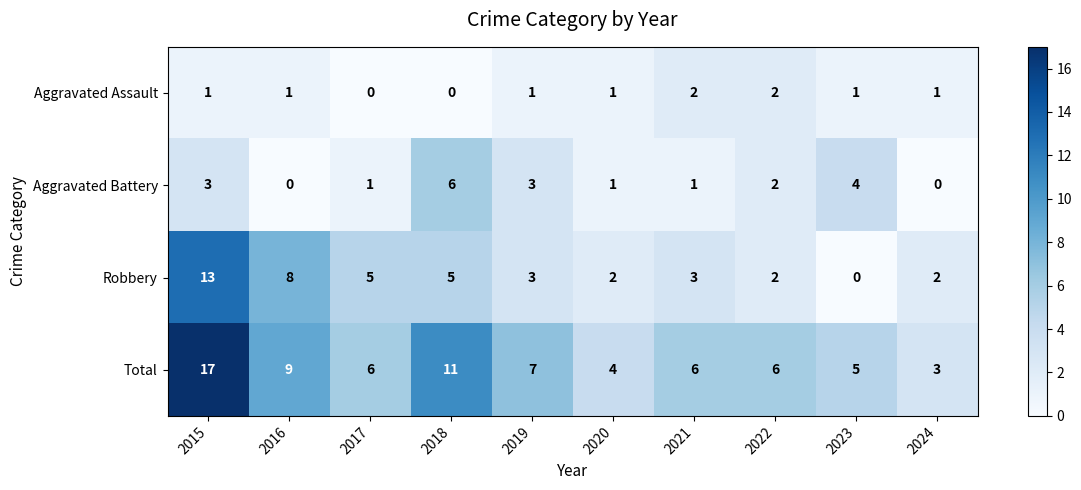

Which series has the largest total across all categories?

Total